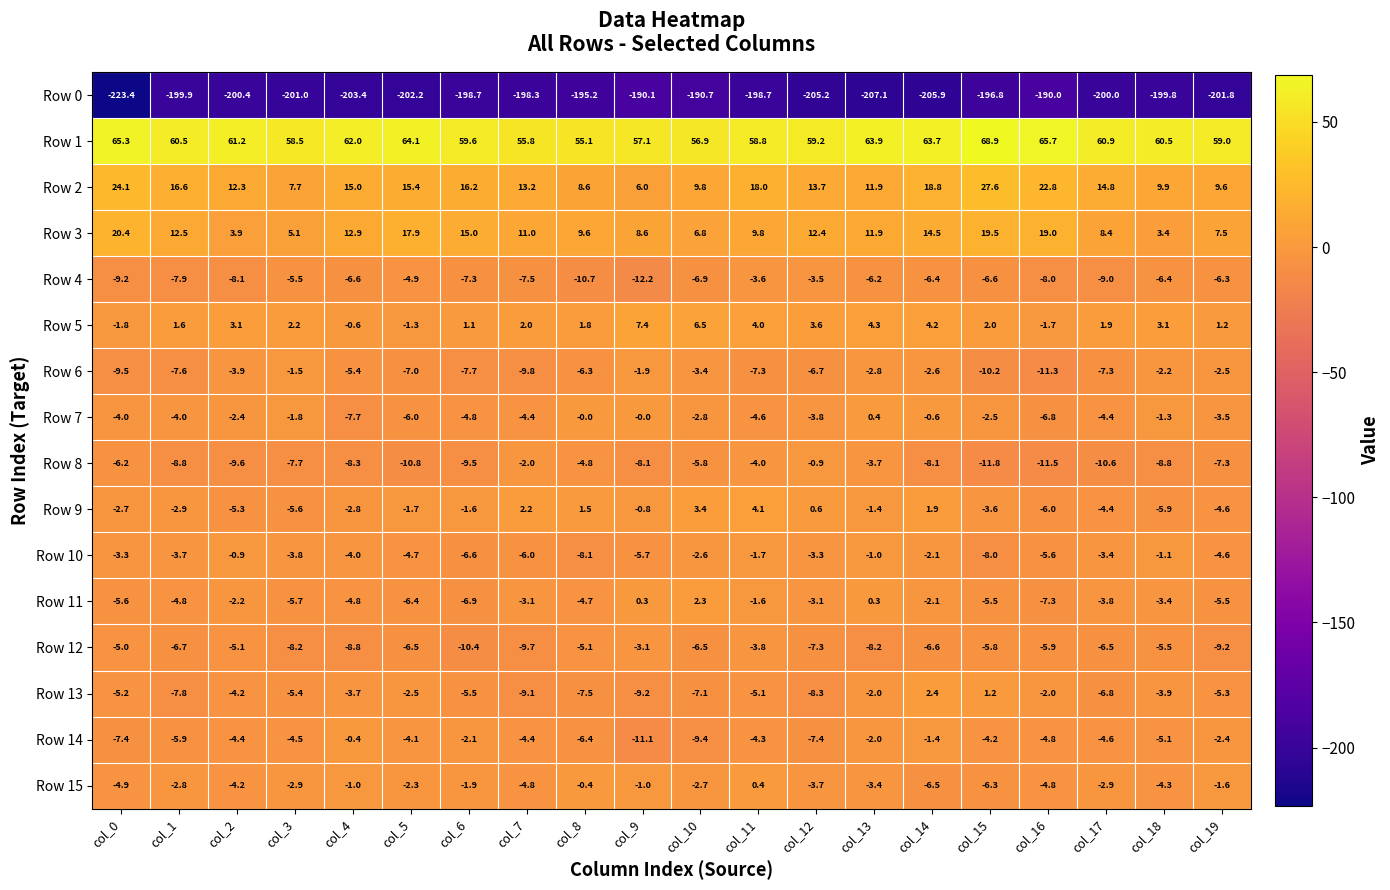

The value of Row 15 at col_3 is -0.8. True or false?

False